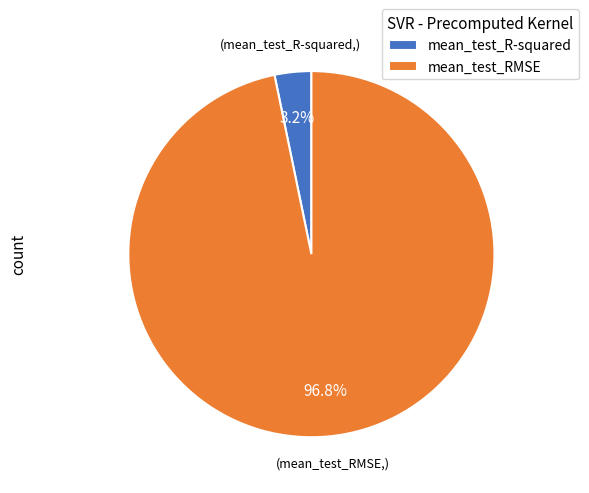

The mean_test_R-squared slice represents 3% of the pie. True or false?

True